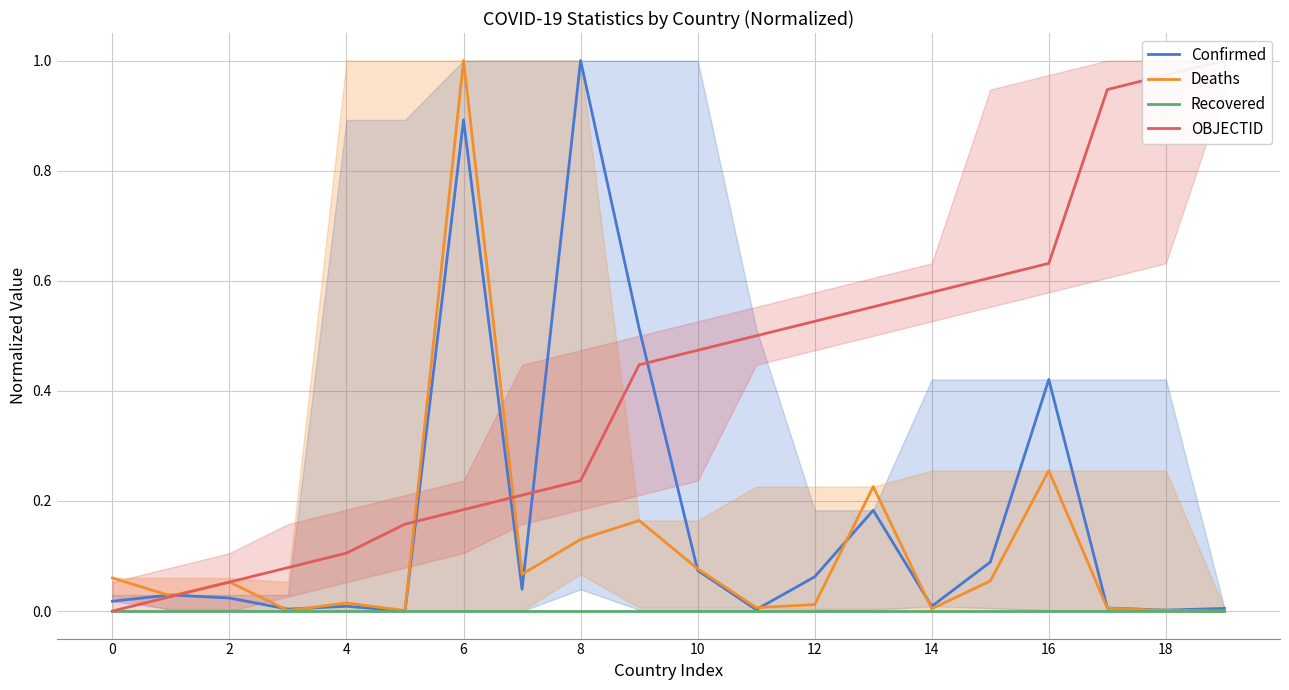

Does the chart display data point markers on the line(s)?

No